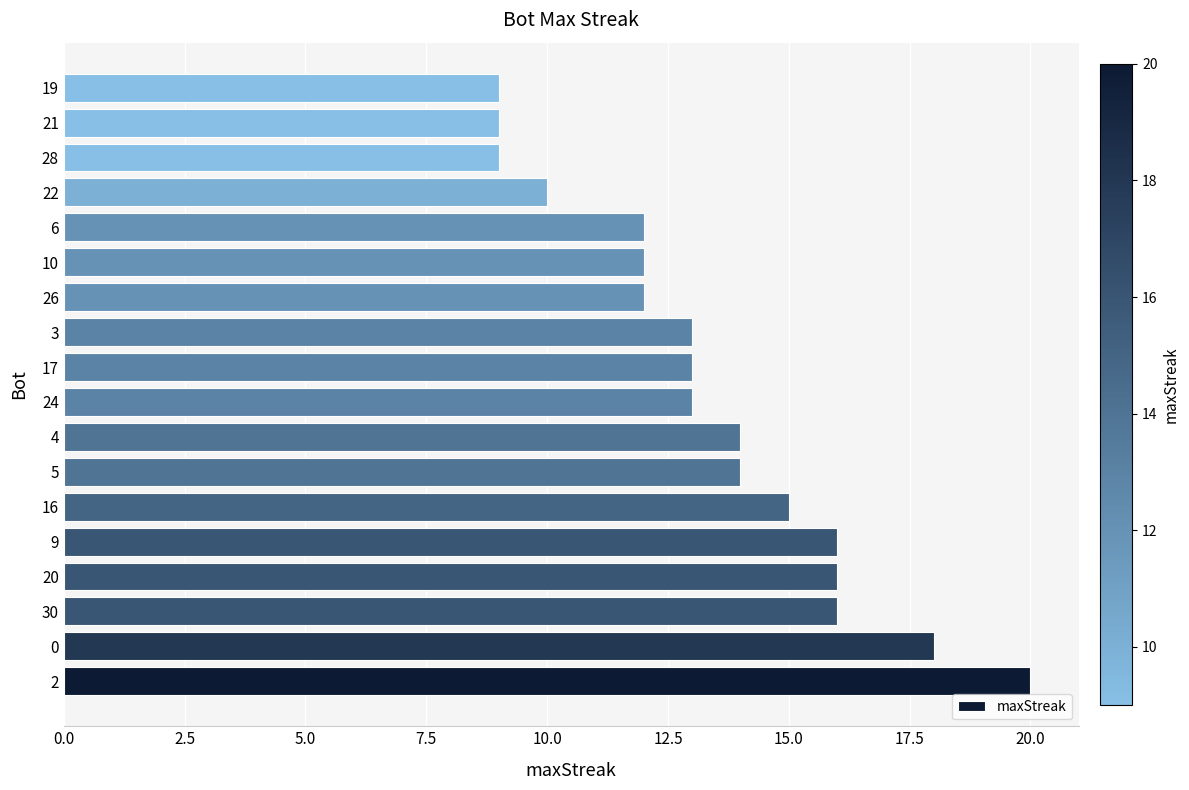

What is the change in value from 4 to 19?

-5